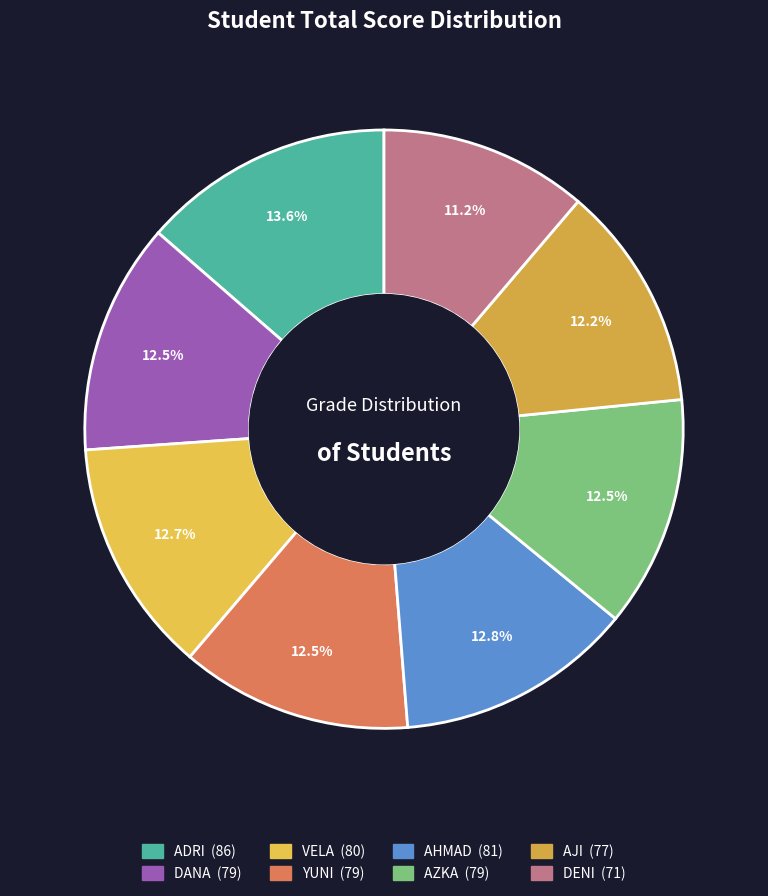

Which has a higher value, ADRI or AJI?

ADRI